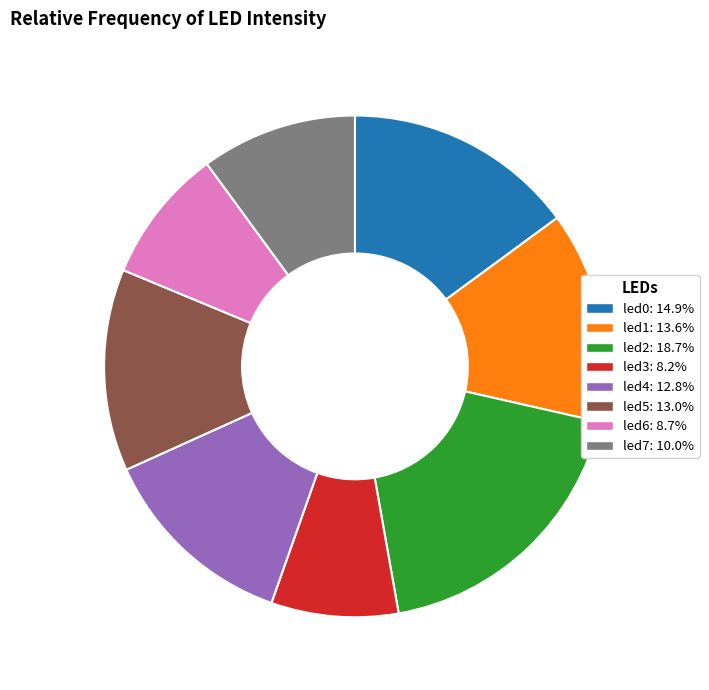

Combined, do led1: 13.6% and led5: 13.0% account for over 50%?

No